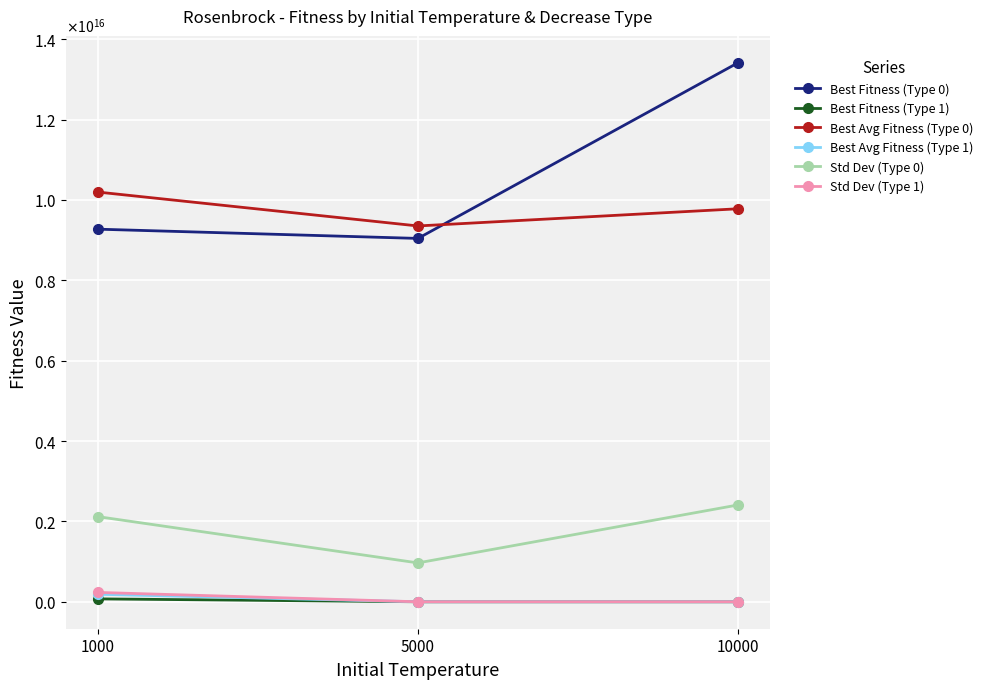

At which label does Best Fitness (Type 0) reach its peak?

10000